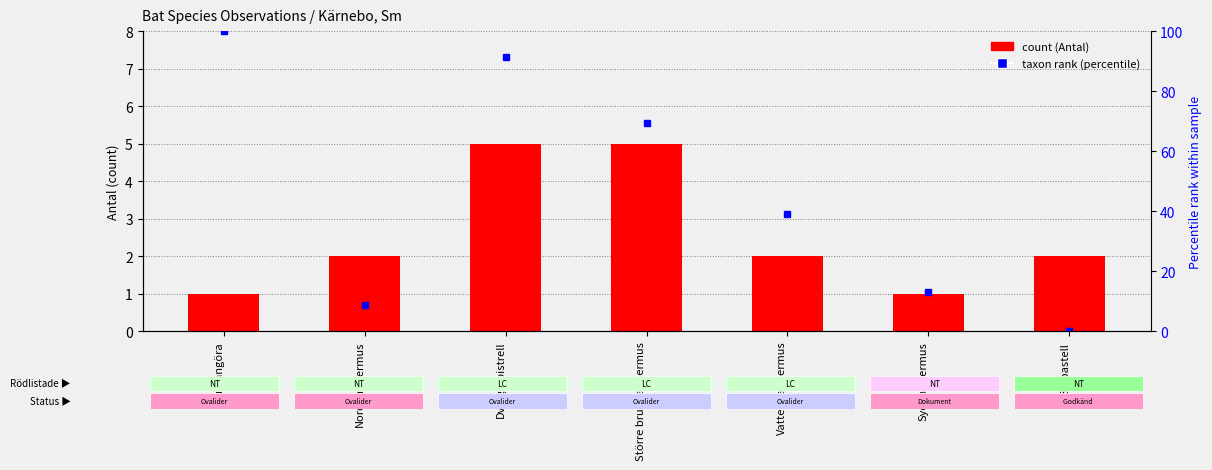

Reading left to right, list all the values displayed in this chart.

Antal (count): Brunlångöra=1.0	Nordfladdermus=2.0	Dvärgpipistrell=5.0	Större brunfladdermus=5.0	Vattenfladdermus=2.0	Sydfladdermus=1.0	Barbastell=2.0
Taxon rank (percentile): Brunlångöra=100.0	Nordfladdermus=8.7	Dvärgpipistrell=91.3	Större brunfladdermus=69.6	Vattenfladdermus=39.1	Sydfladdermus=13.0	Barbastell=0.0